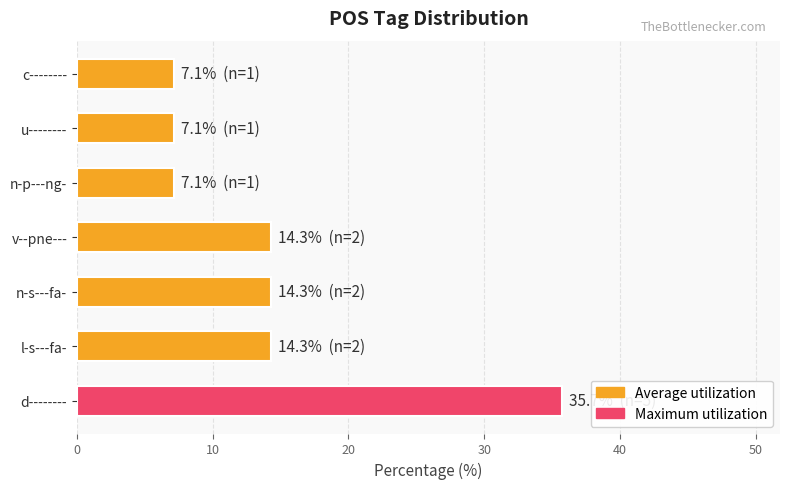

What is the minimum value shown in the chart?

7.1